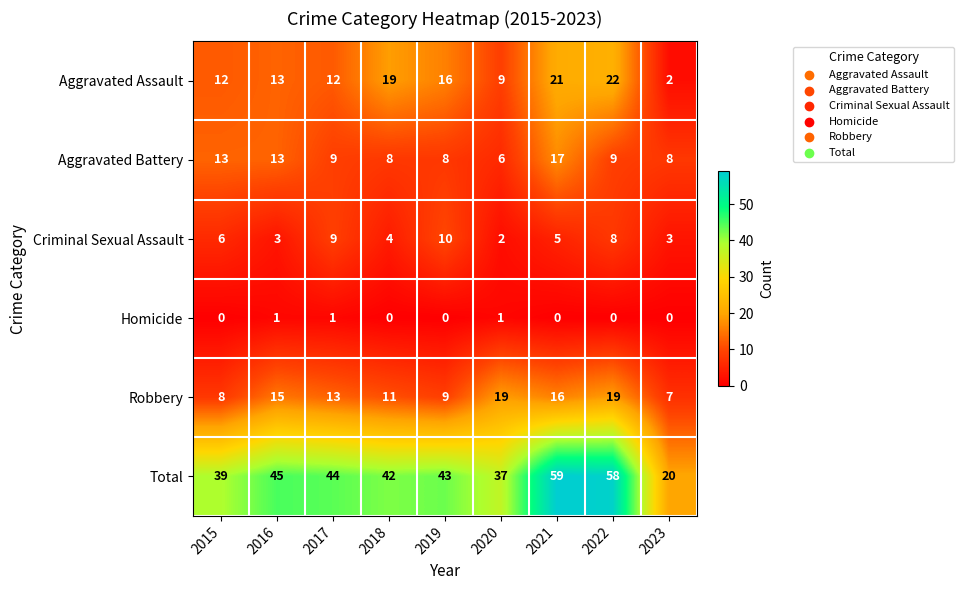

Read the Aggravated Battery value at 2020, to the nearest 10.

10